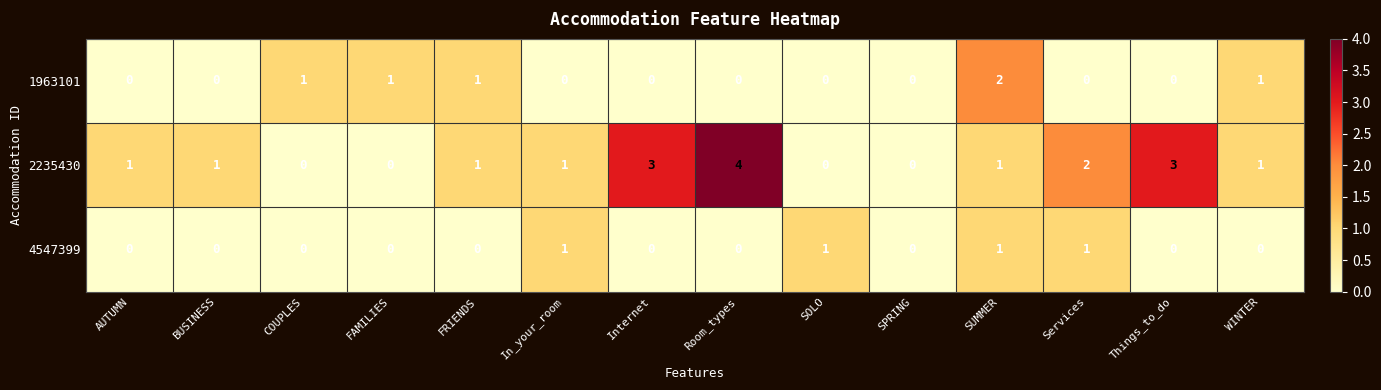

What is the greatest value displayed?

4